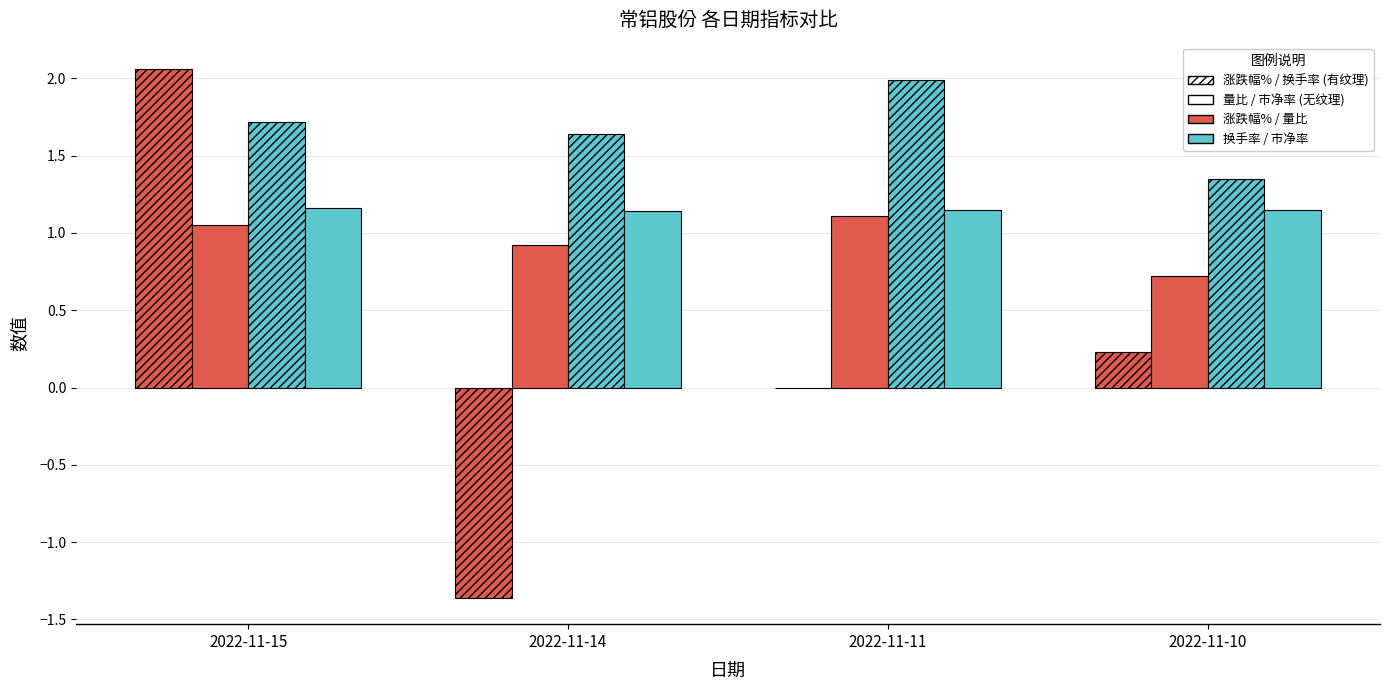

Does the chart contain stacked bars?

No